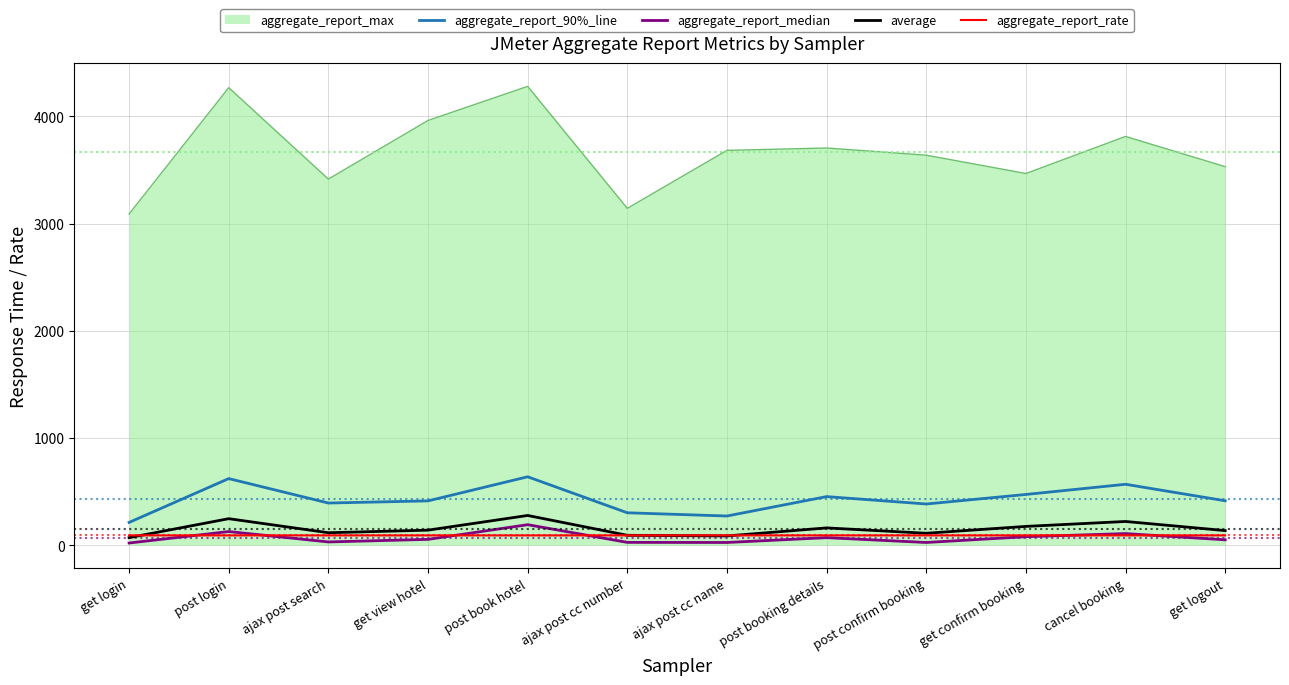

True or false: aggregate_report_90%_line and aggregate_report_median intersect in this chart.

False